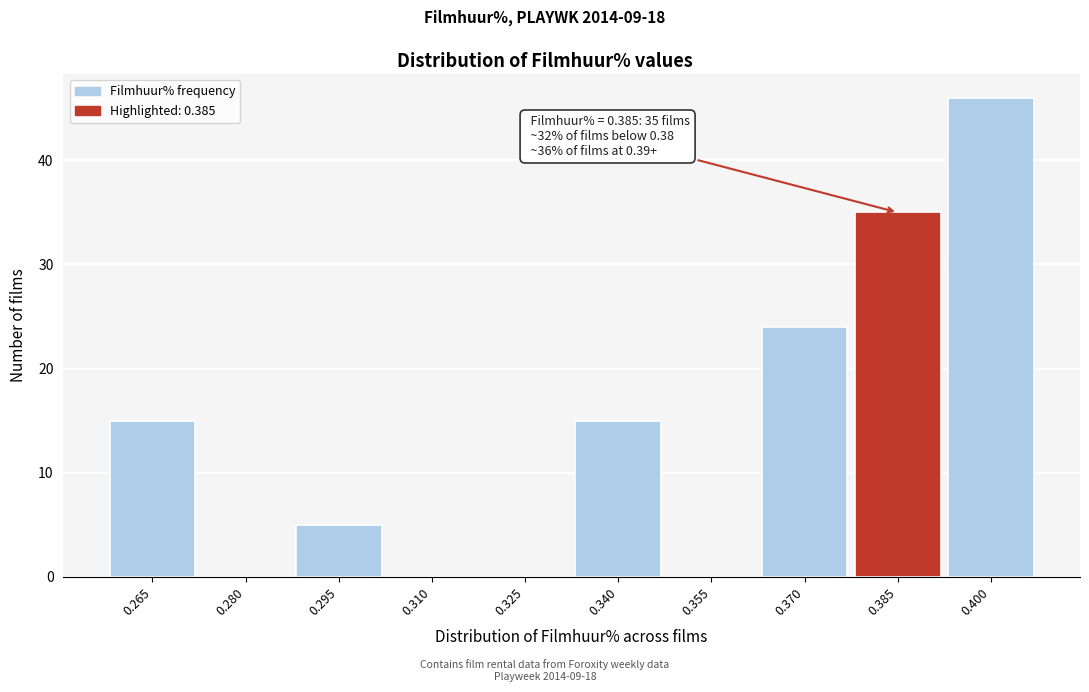

Reading left to right, transcribe all the data shown in this chart.

0.265=15	0.280=0	0.295=5	0.310=0	0.325=0	0.340=15	0.355=0	0.370=24	0.385=35	0.400=46